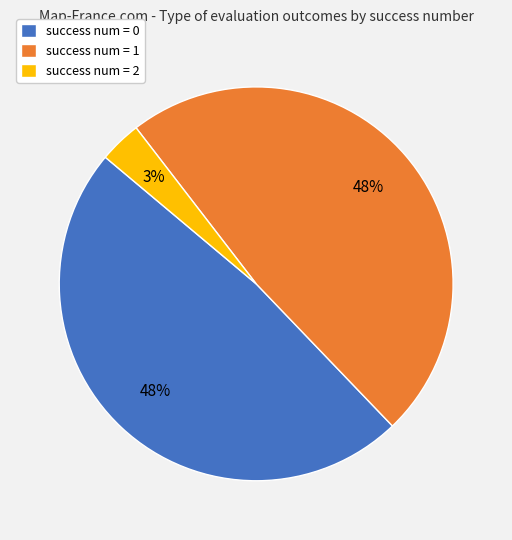

Which slice is the smallest?

success num = 2